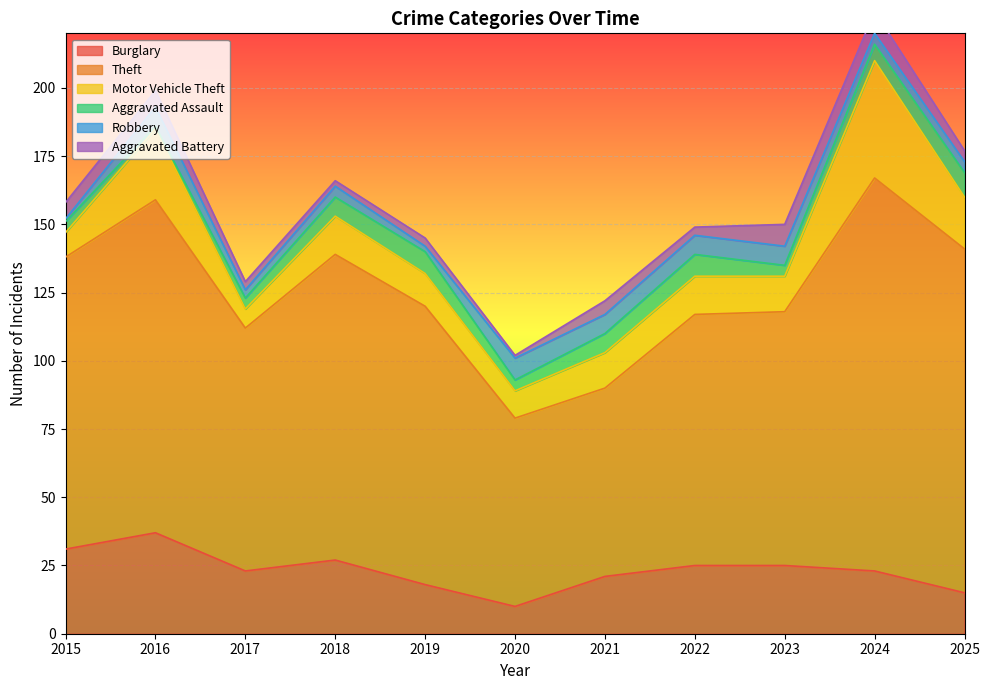

Which has a higher value, 2024 or 2015?

2015